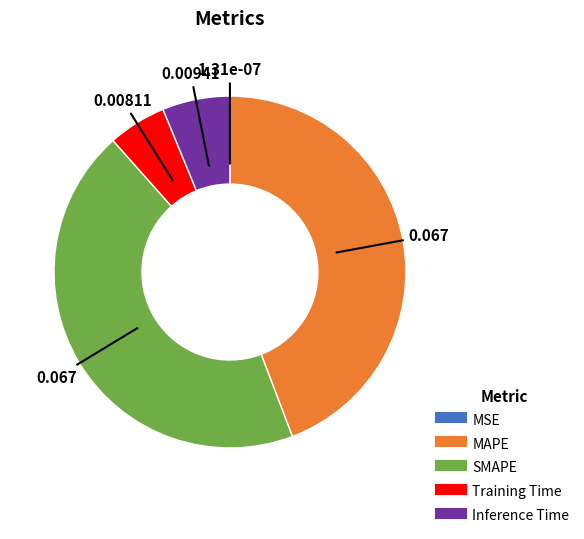

Between Training Time and Inference Time, which is larger?

Inference Time